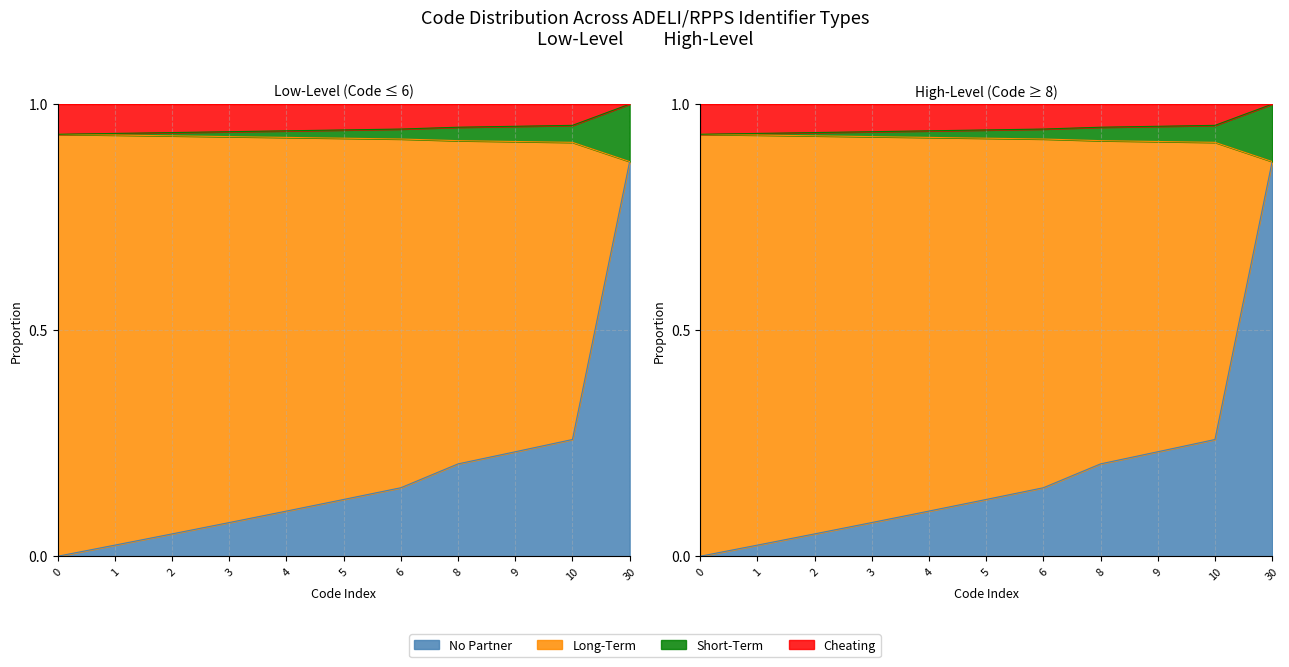

True or false: the data shows 1.3 at 4.

False